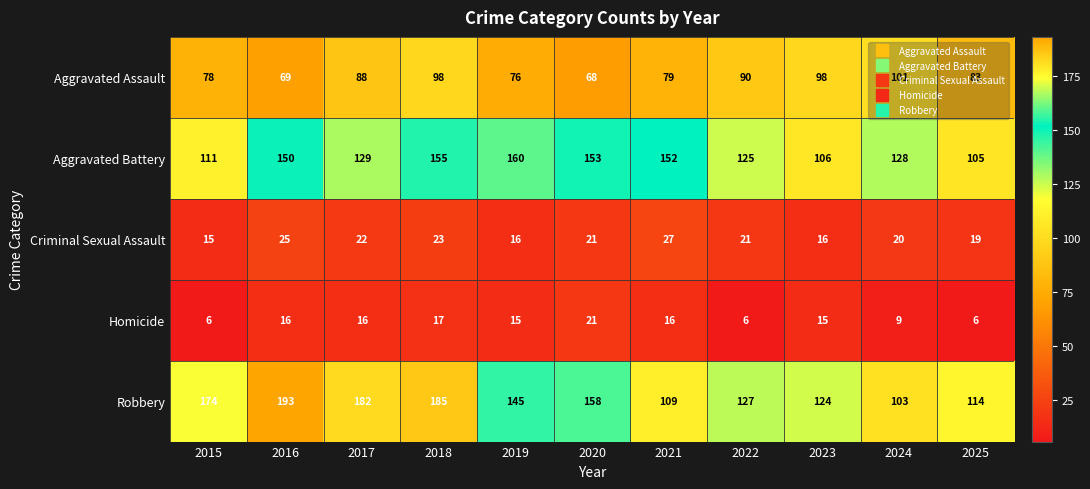

Which label corresponds to the largest value in the chart?

2016